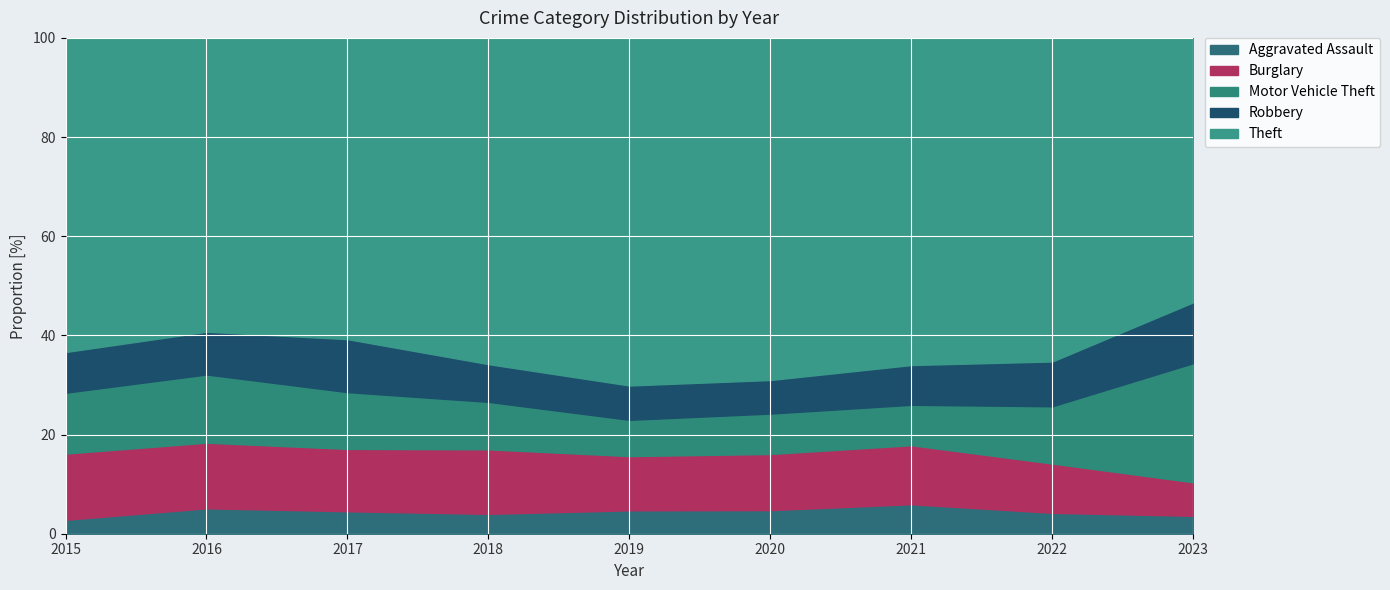

How many lines are shown in the chart?

5